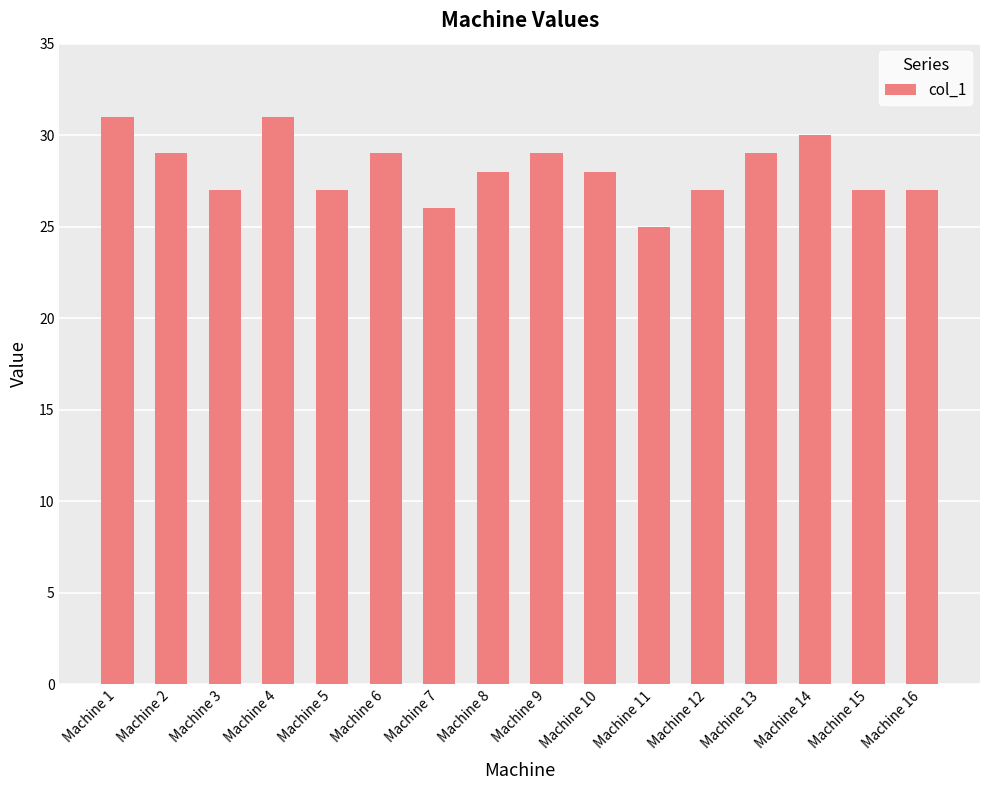

What is the average value?

28